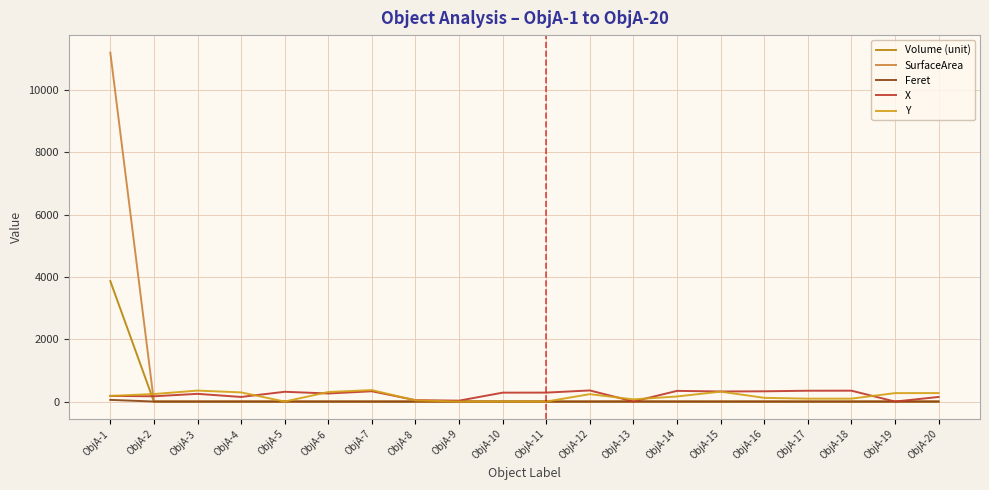

Which series has the largest range (max minus min)?

SurfaceArea